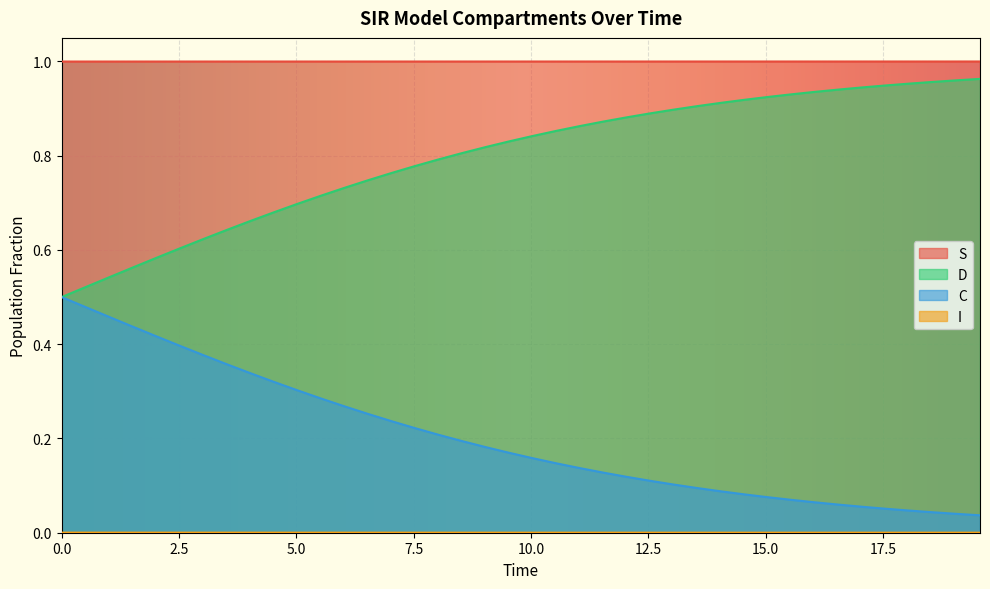

Which series has the largest total across all categories?

S